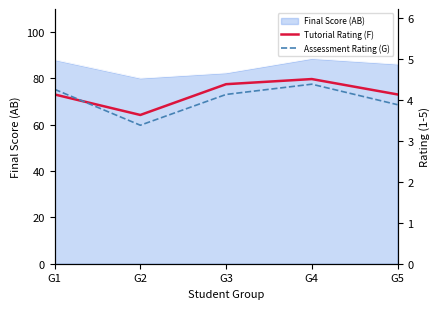

In Tutorial Rating (F), how many points are higher than both neighbors (excluding endpoints)?

1